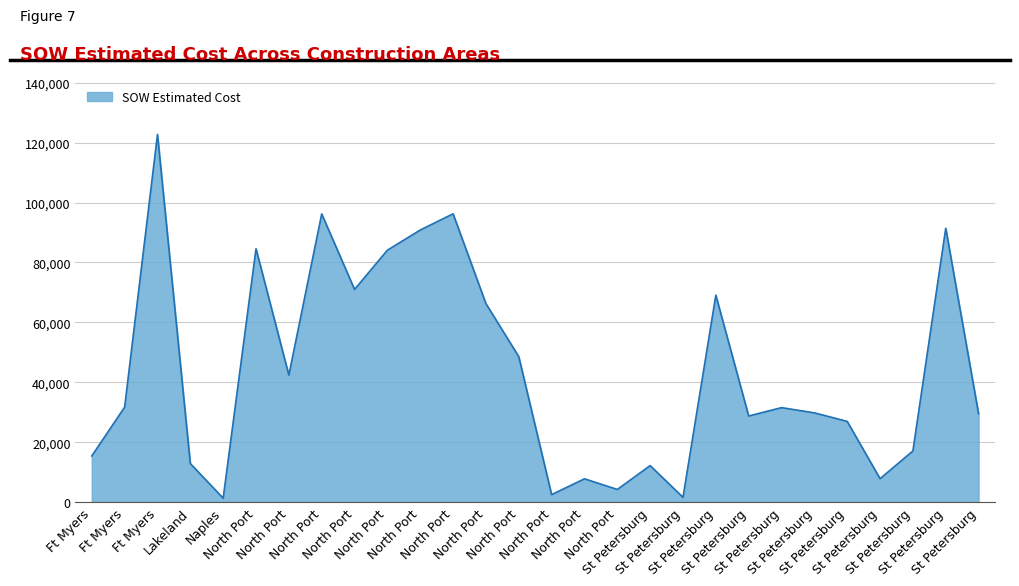

How many distinct data groups are displayed?

1